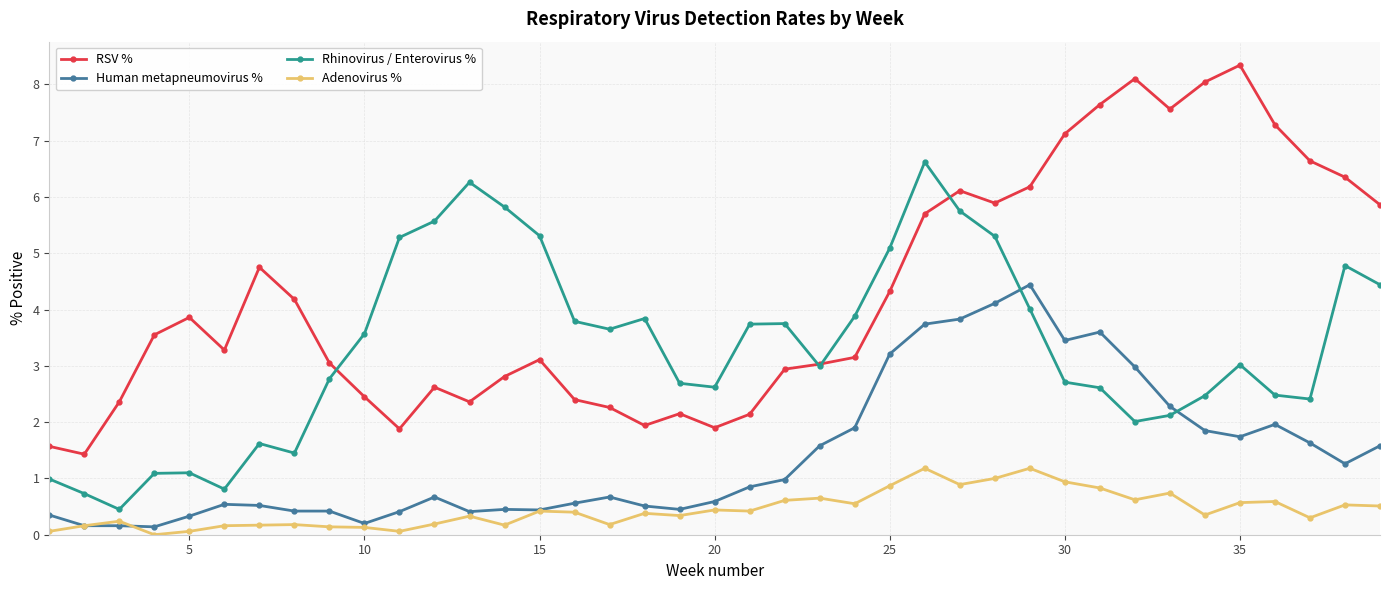

How many data points does each series have?

39